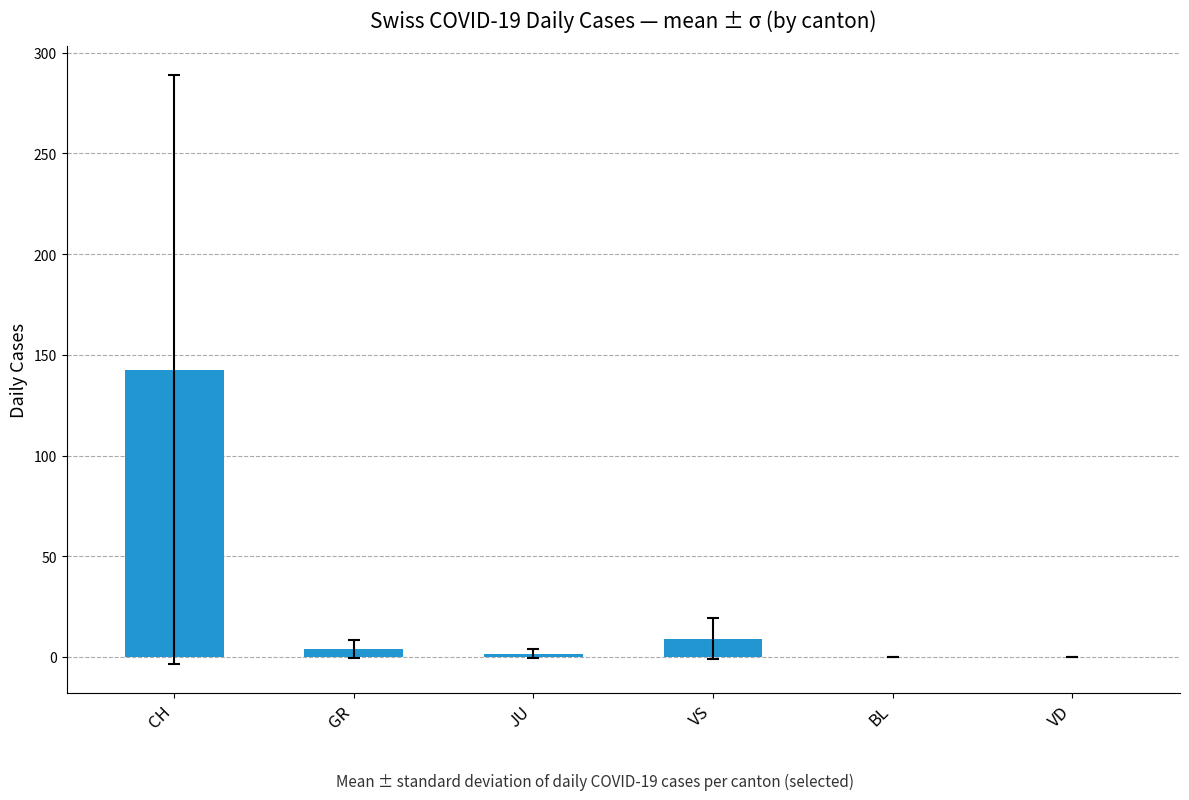

Is it true that the value at BL is 53.9?

False